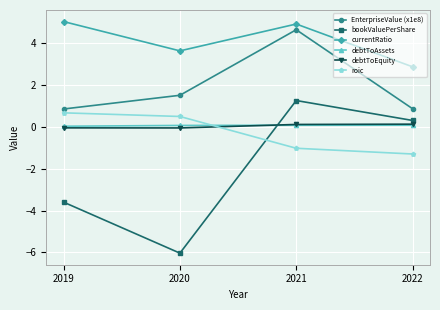

How many lines are shown in the chart?

6